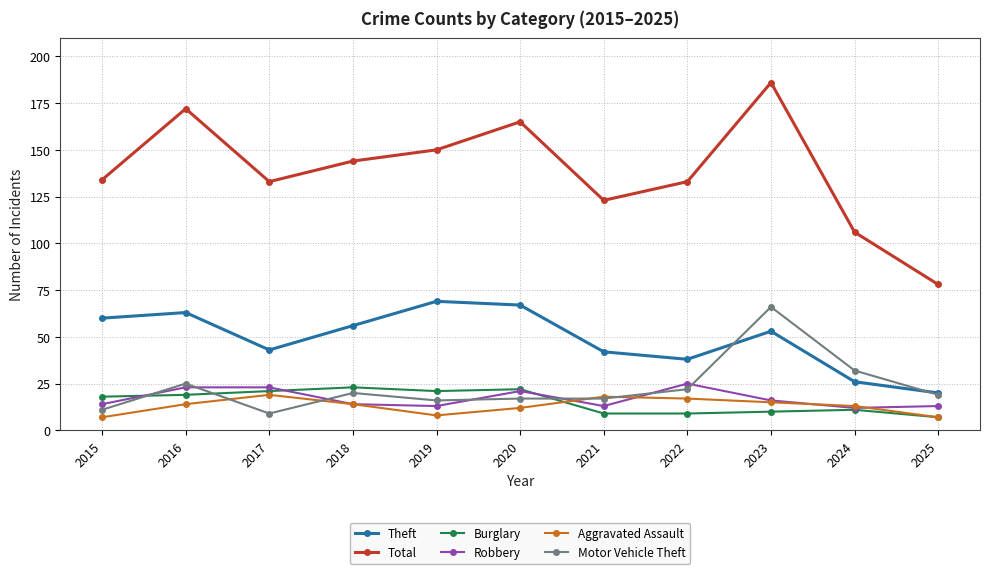

Is this an area chart (filled region under the line)?

No